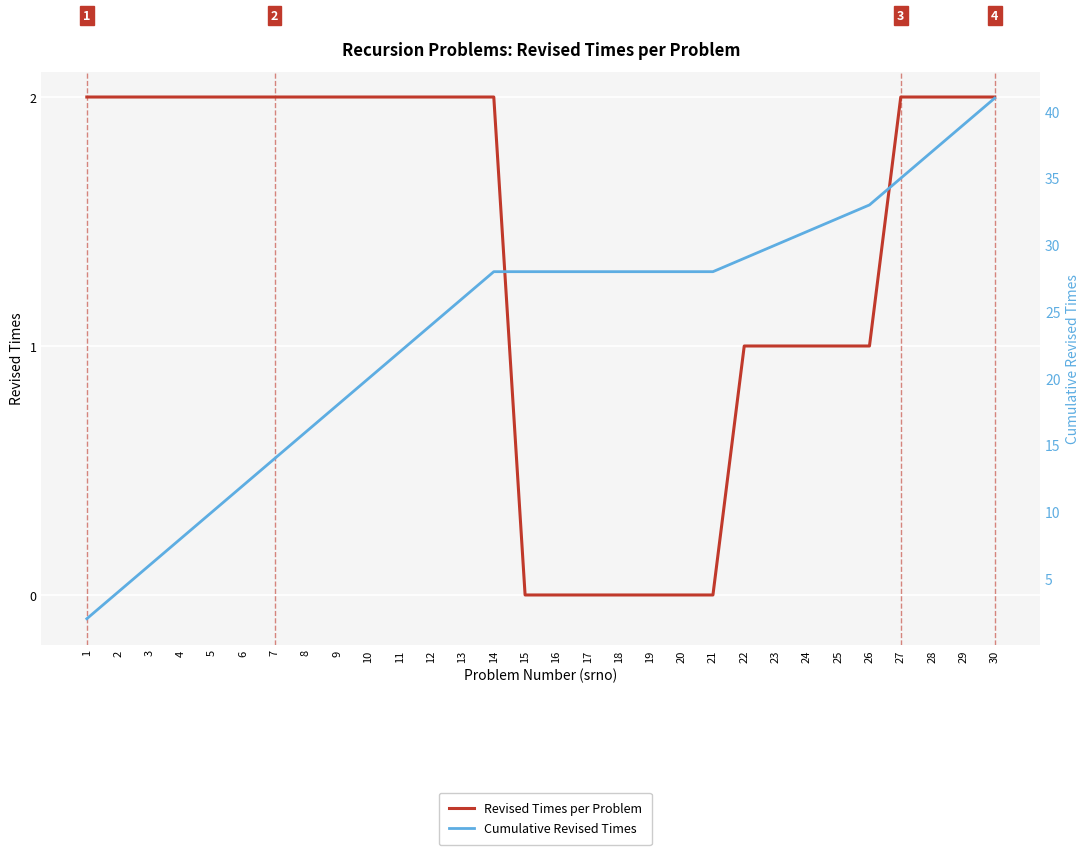

Between 23 and 2, which is larger?

2